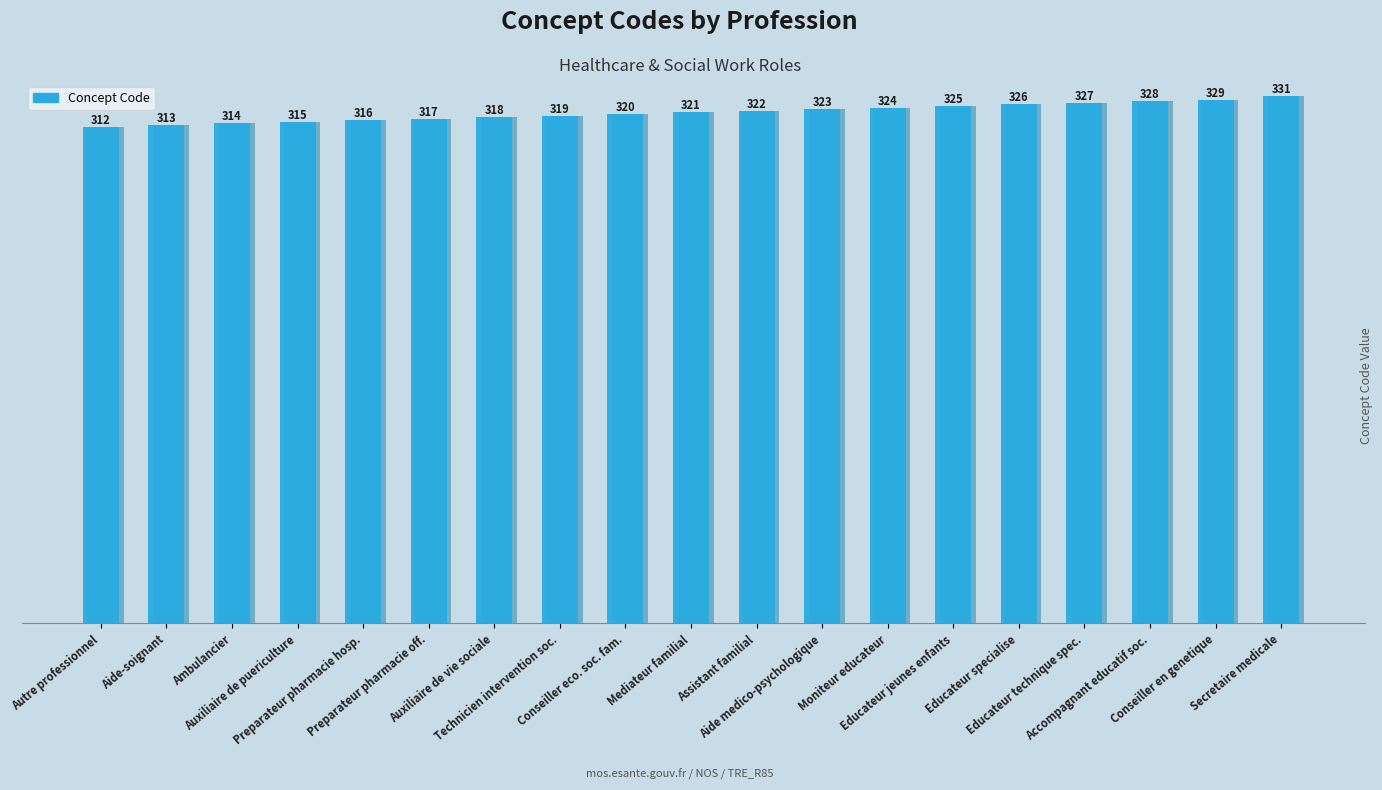

Which has a higher value, Assistant familial or Conseiller en genetique?

Conseiller en genetique